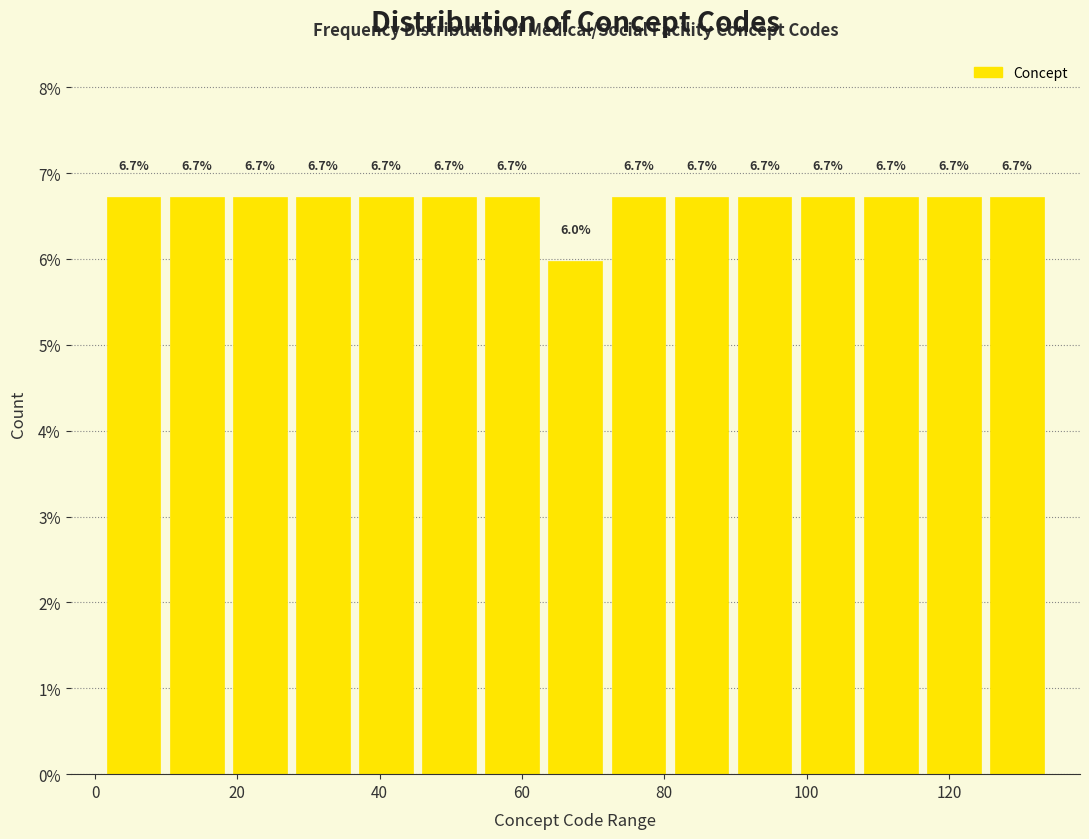

Reading left to right, list every bar in this chart as the range it spans on the x-axis followed by its height. The bar edges are not printed on the chart, so give them approximately, as read against the axis.

2 to 10: 6.7
10 to 18: 6.7
18 to 28: 6.7
28 to 36: 6.7
36 to 46: 6.7
46 to 54: 6.7
54 to 64: 6.7
64 to 72: 6.0
72 to 80: 6.7
80 to 90: 6.7
90 to 98: 6.7
98 to 108: 6.7
108 to 116: 6.7
116 to 126: 6.7
126 to 134: 6.7